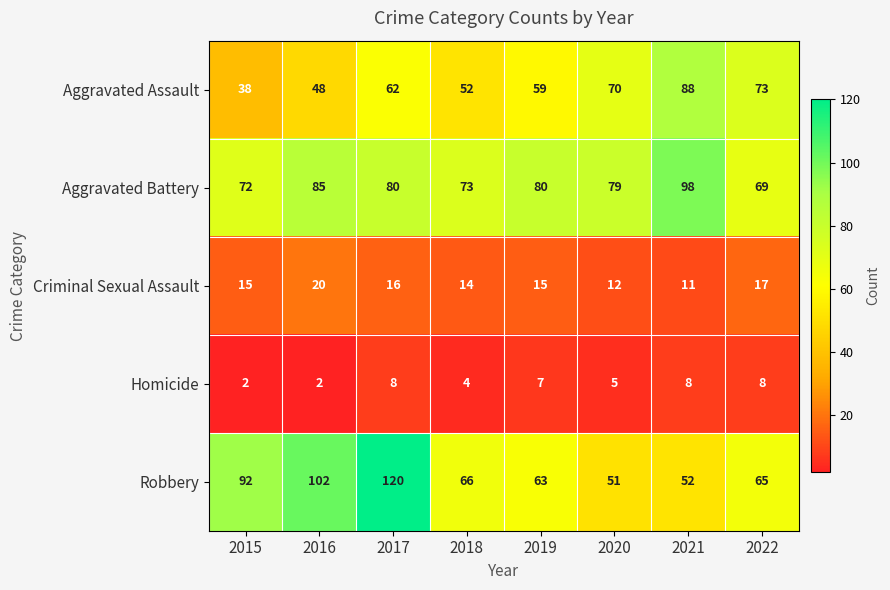

What is the total value across all series at 2018?

209